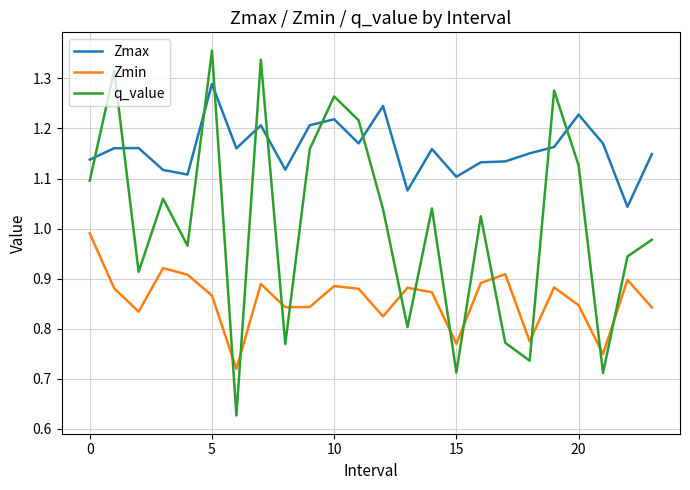

How many intersections are there between Zmax and q_value?

10